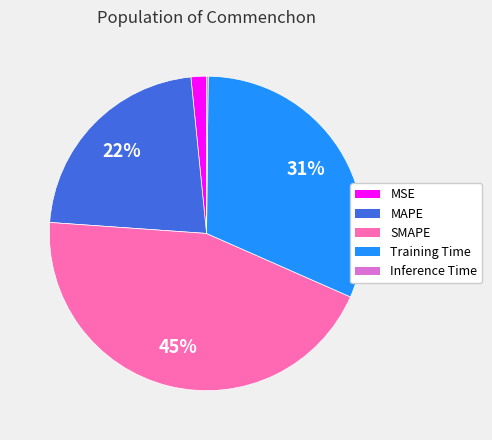

What is the largest slice in the pie chart?

SMAPE